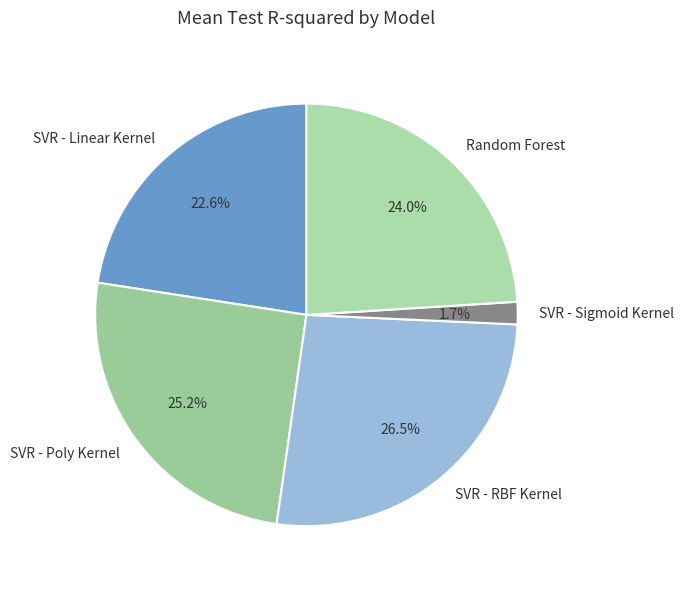

How many slices are in this pie chart?

5